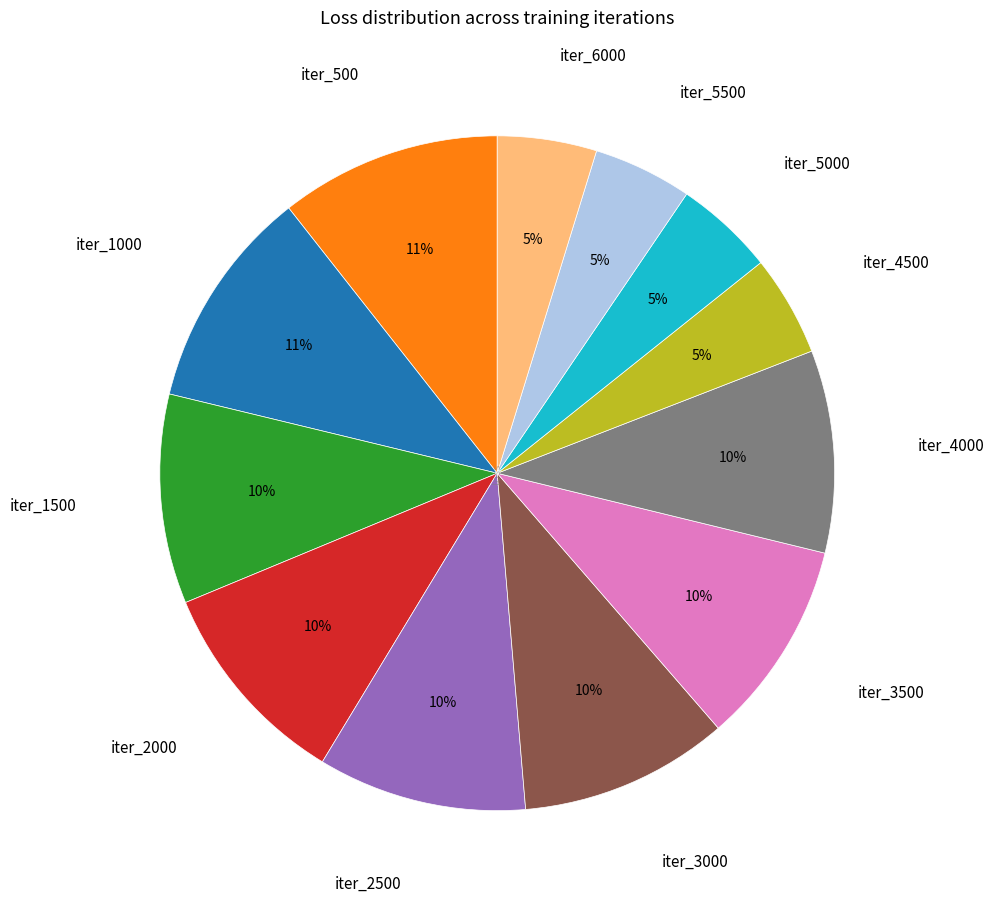

To the nearest percent, what percentage of the pie is iter_2000?

10%